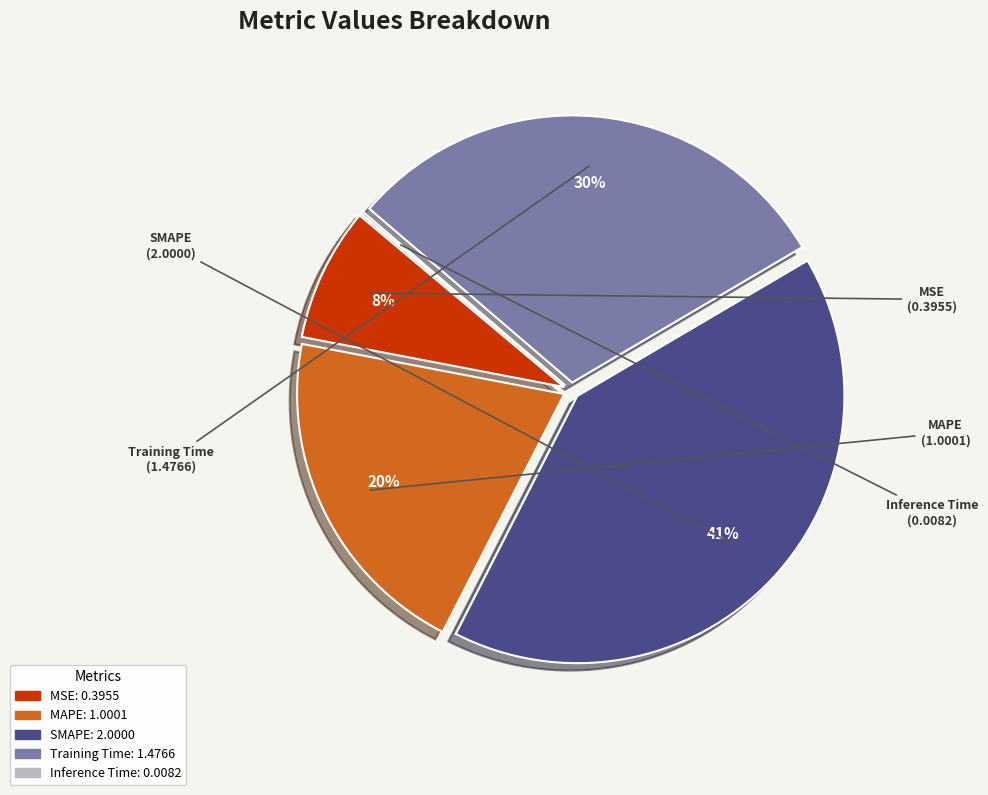

Which slice is the largest?

SMAPE